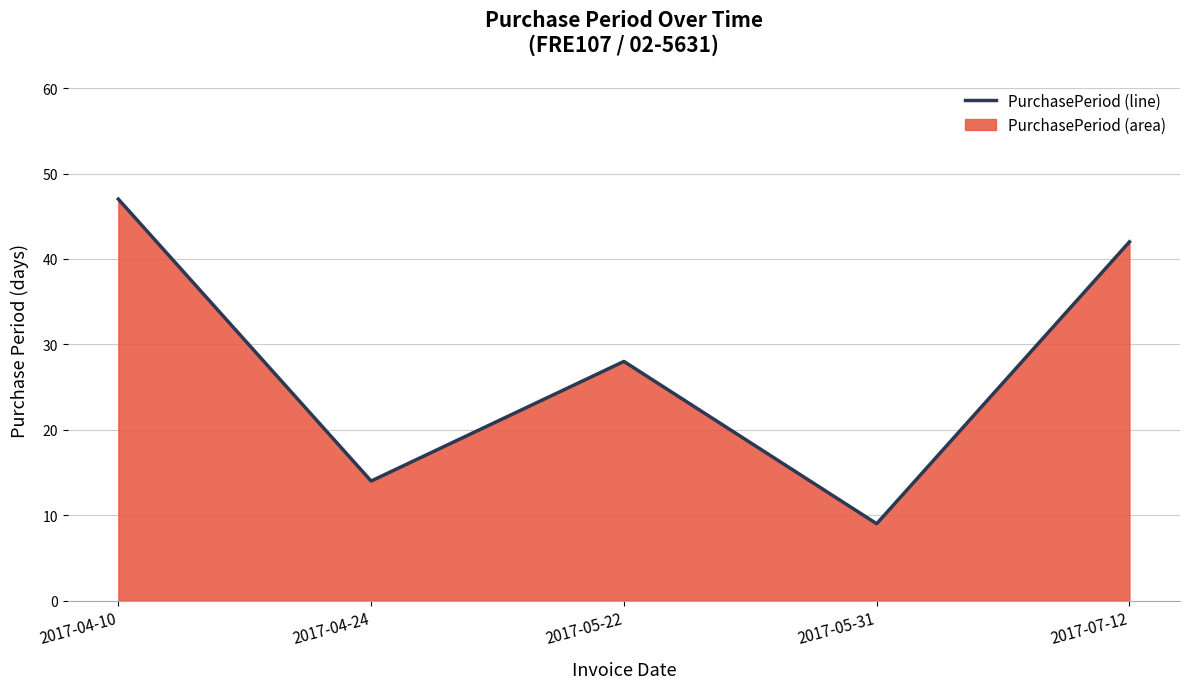

What position from the left is 2017-04-10?

1